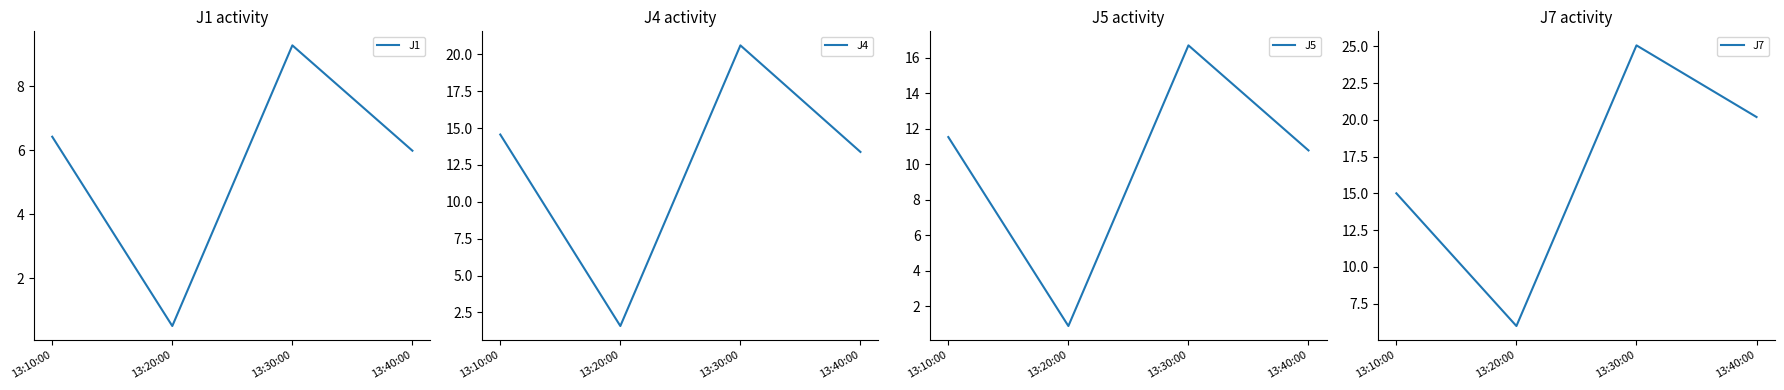

At how many categories does at least one series exceed 3?

4